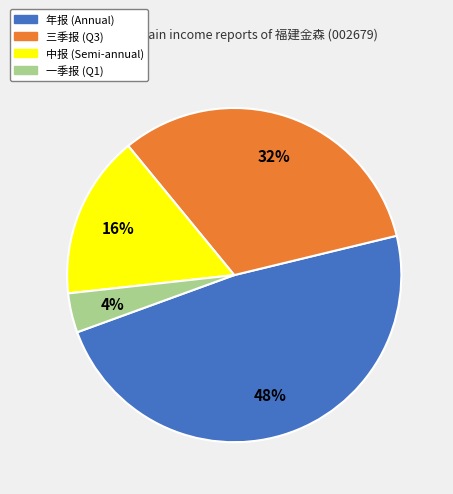

What percentage is the 三季报 slice, to the nearest percent?

32%